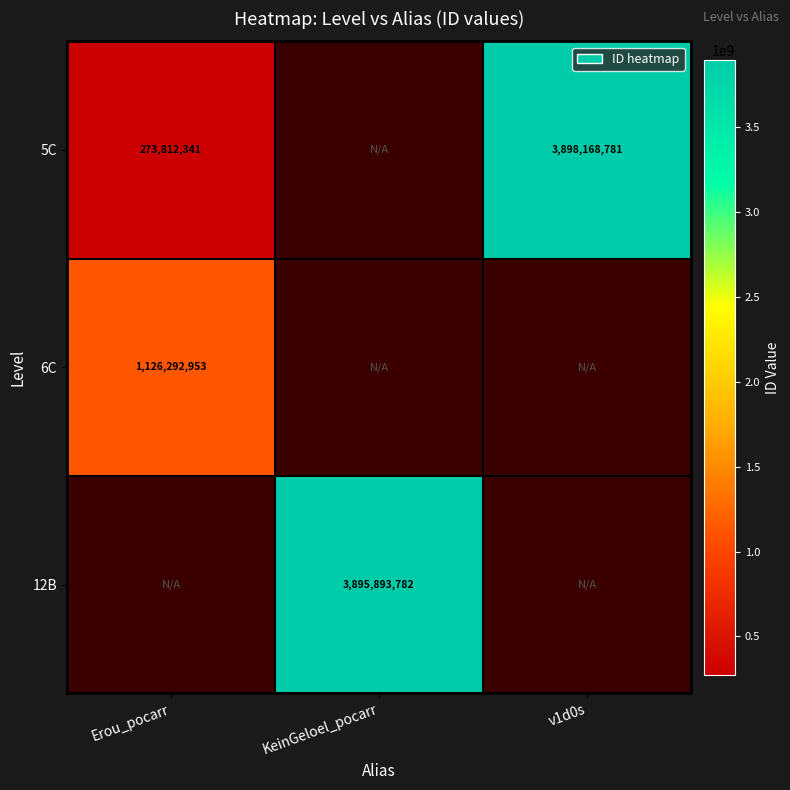

What is the difference between the highest and lowest values at Erou_pocarr?

852480612.0